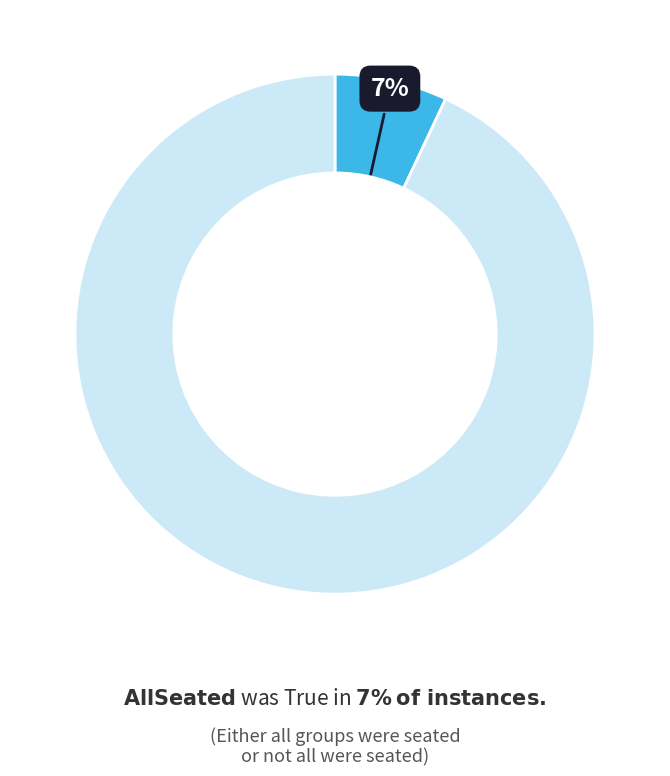

Is there any slice that represents more than half of the pie?

Yes